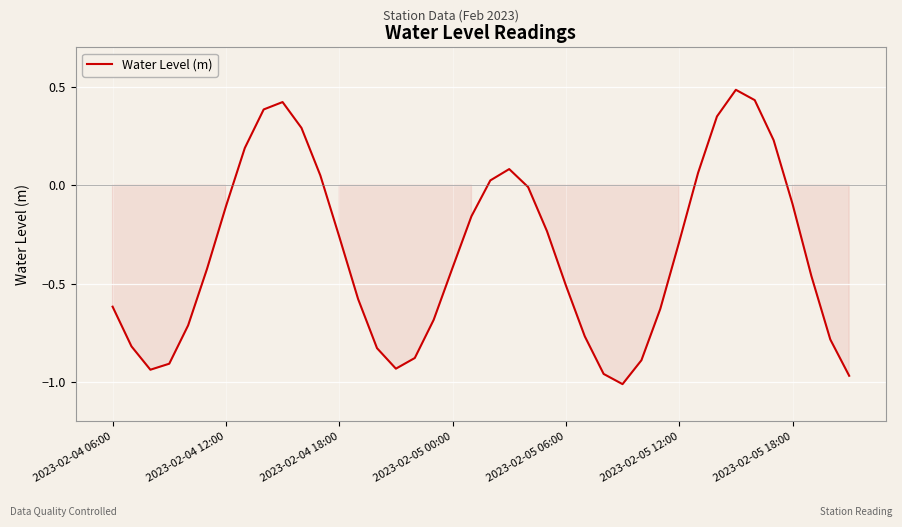

What is the greatest value displayed?

0.5